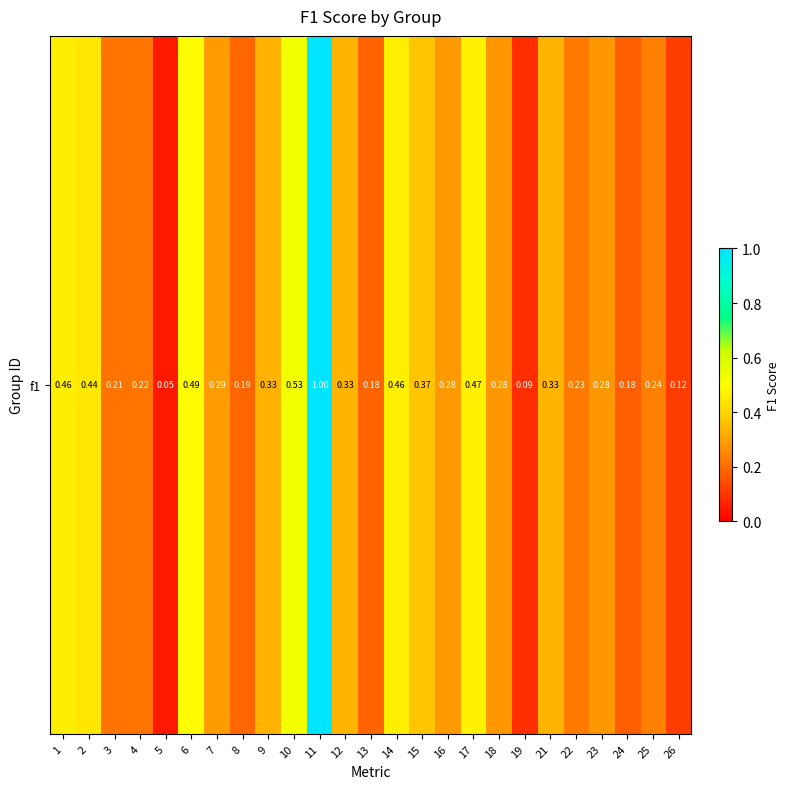

Rank the categories by value from highest to lowest.

11, 10, 6, 17, 14, 1, 2, 15, 12, 21, 9, 7, 16, 18, 23, 25, 22, 4, 3, 8, 13, 24, 26, 19, 5